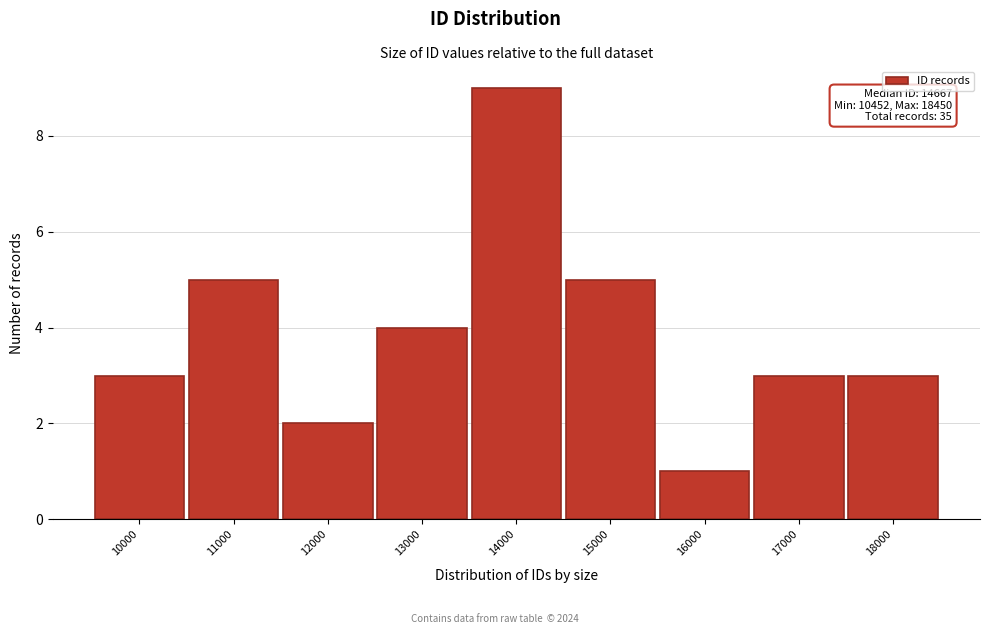

Reading left to right, what are all the values shown in this chart?

10000=3	11000=5	12000=2	13000=4	14000=9	15000=5	16000=1	17000=3	18000=3